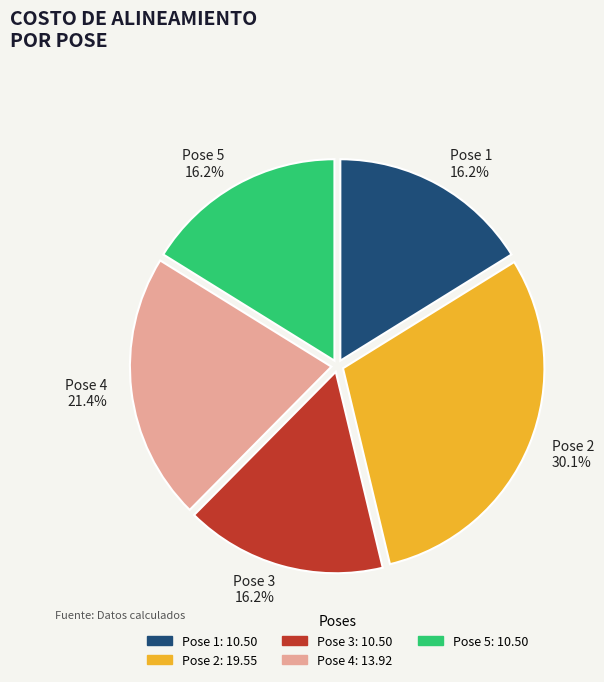

What is the ratio of the value at Pose 3 to the value at Pose 5?

1.0